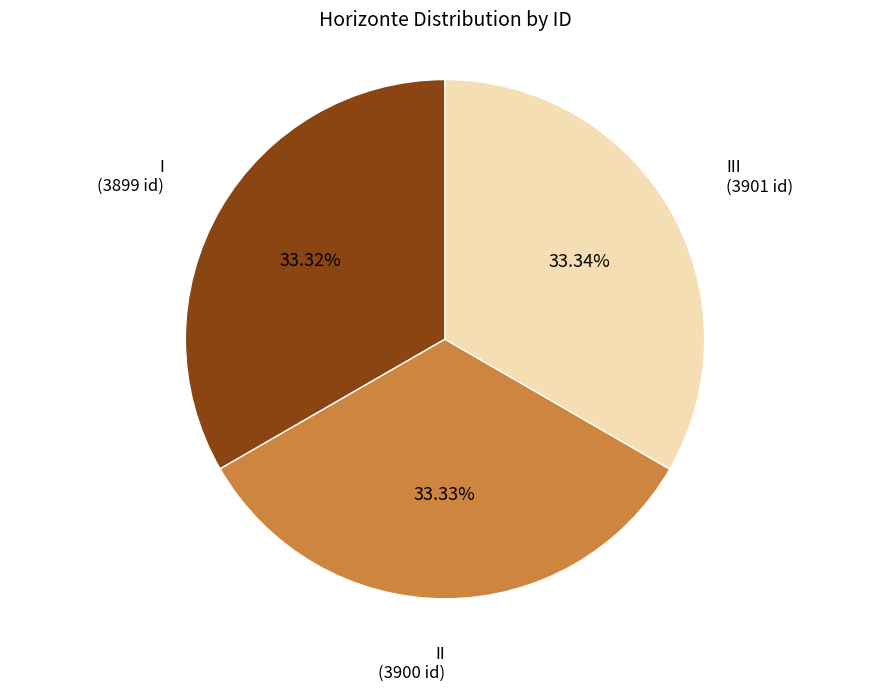

How much of the chart is everything except I?

66.7%